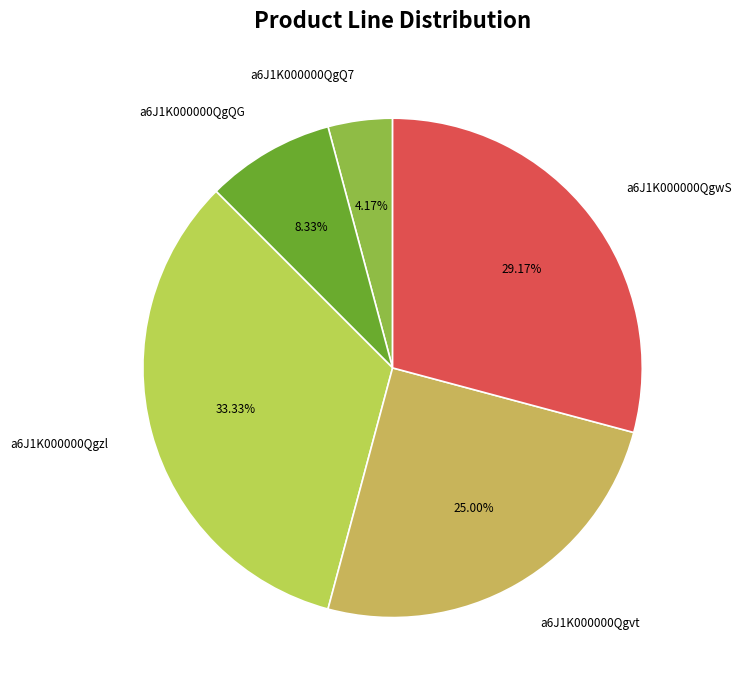

Count the number of slices in the pie.

5